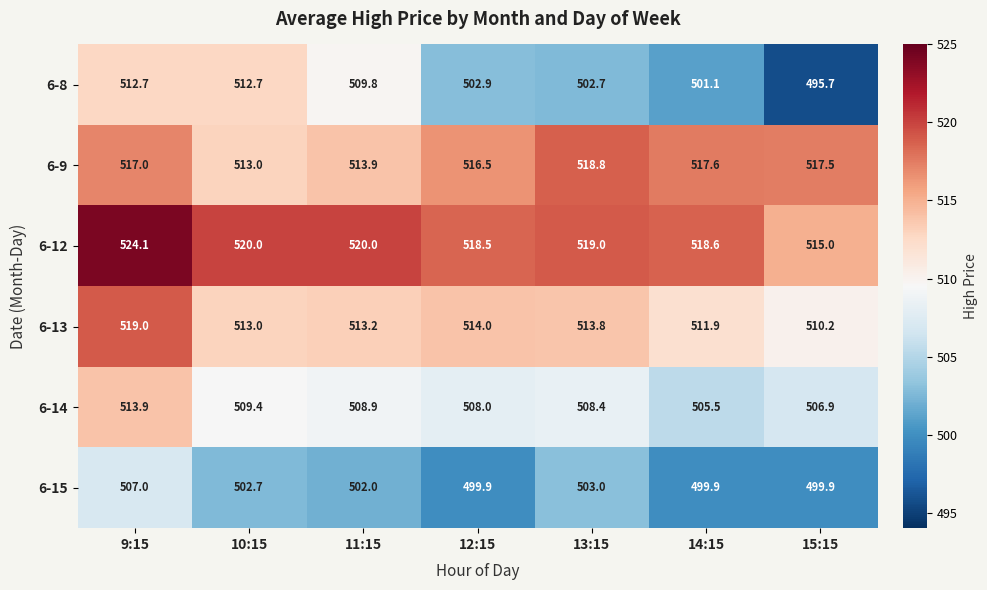

At which label does 6-9 reach its peak?

13:15